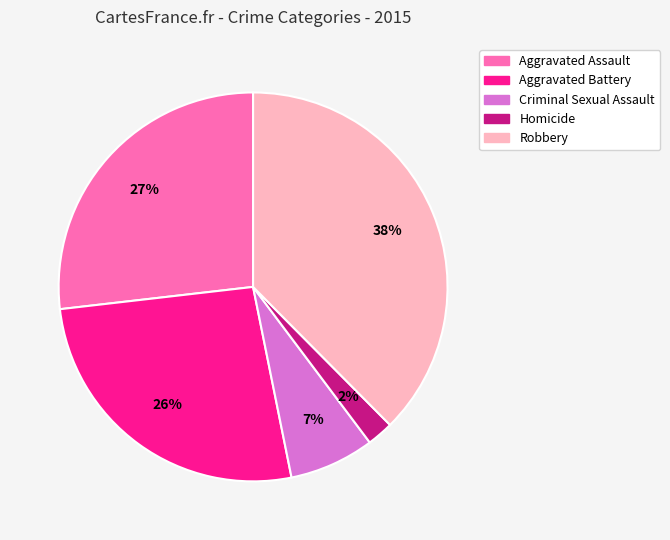

Is the sum of Robbery and Criminal Sexual Assault greater than half?

No